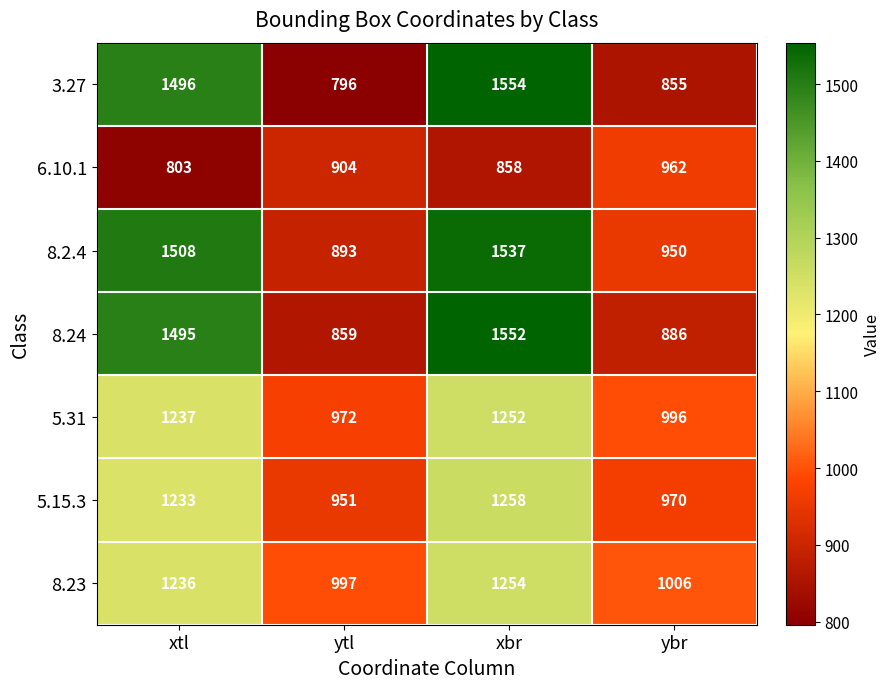

Is it true that 3.27 equals 1554 at xbr?

True